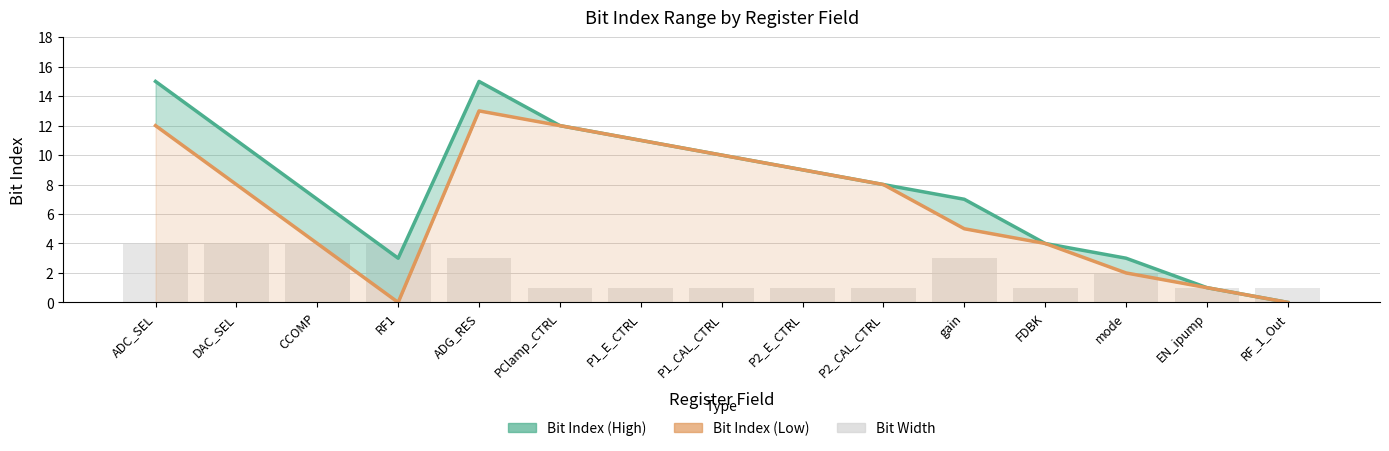

How many groups of bars are there?

15